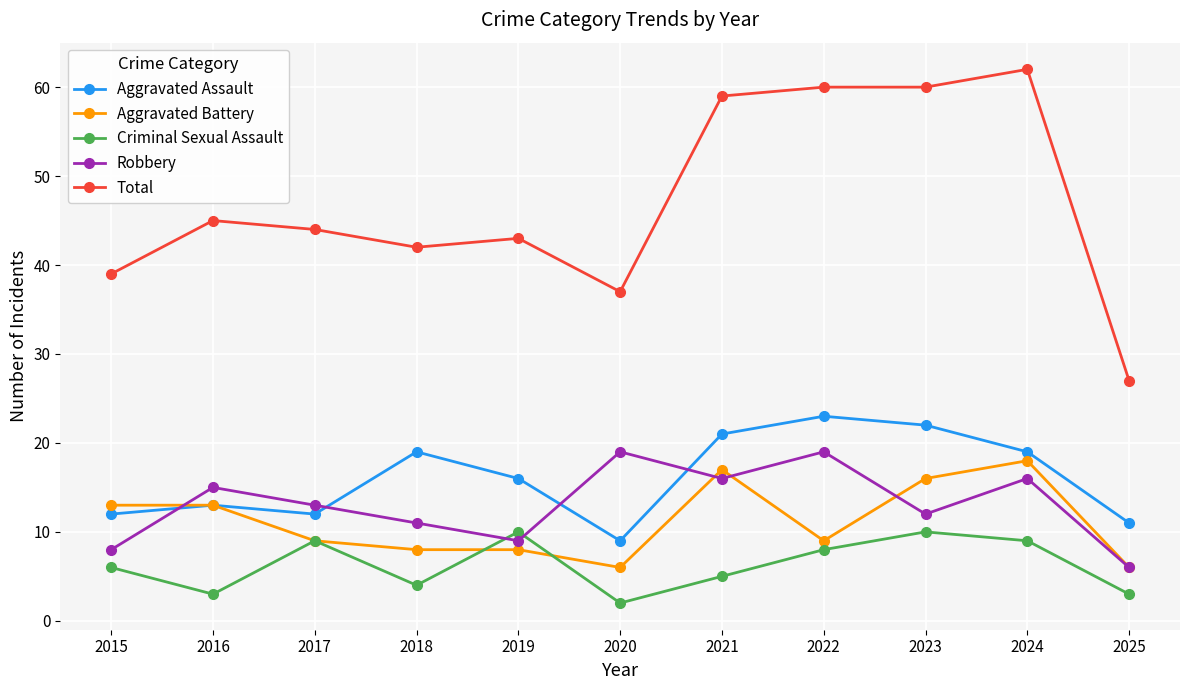

True or false: Total and Aggravated Battery cross at least once.

False